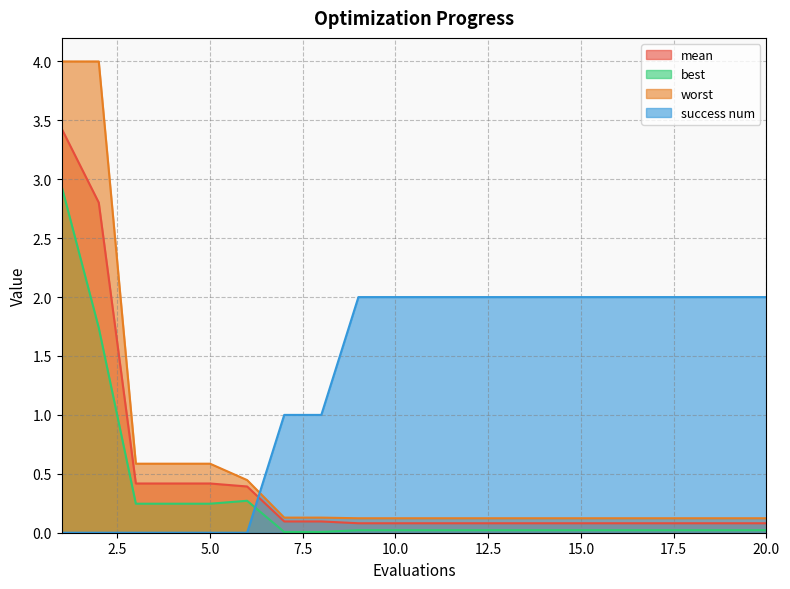

Does the chart display data point markers on the line(s)?

No